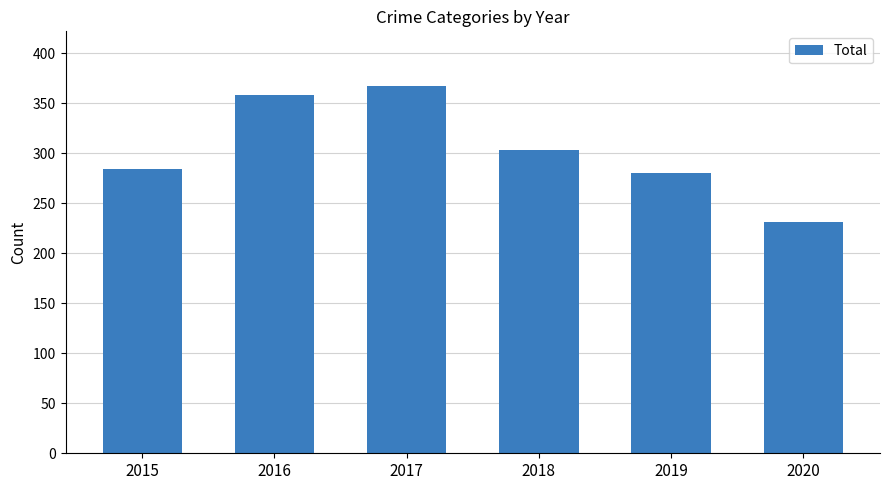

Which has a higher value, 2015 or 2019?

2015